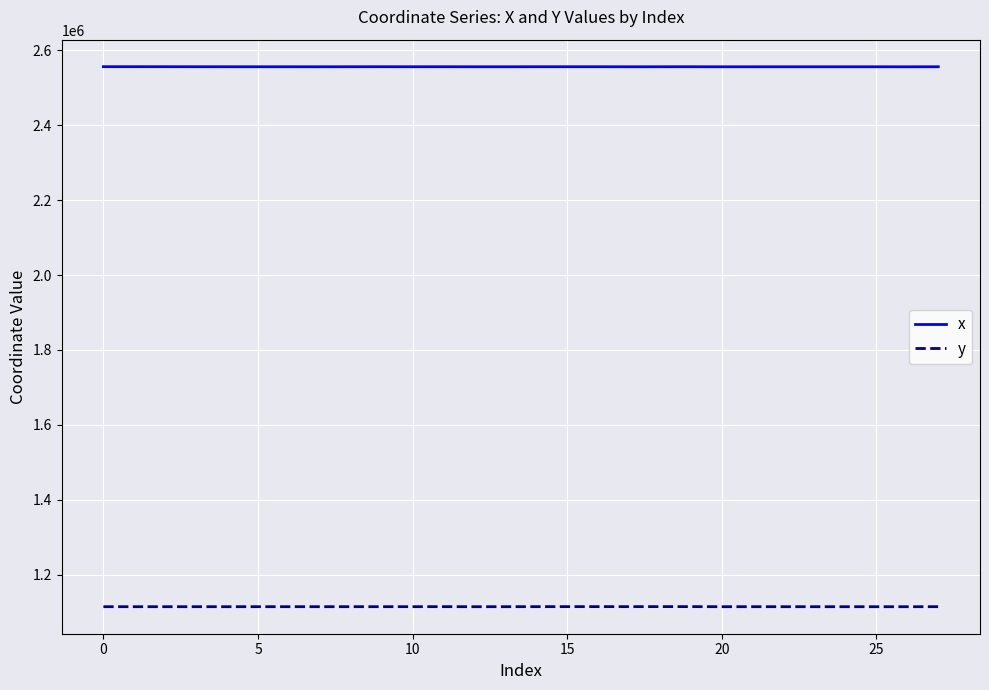

What is the lowest value of the y series?

1114212.1